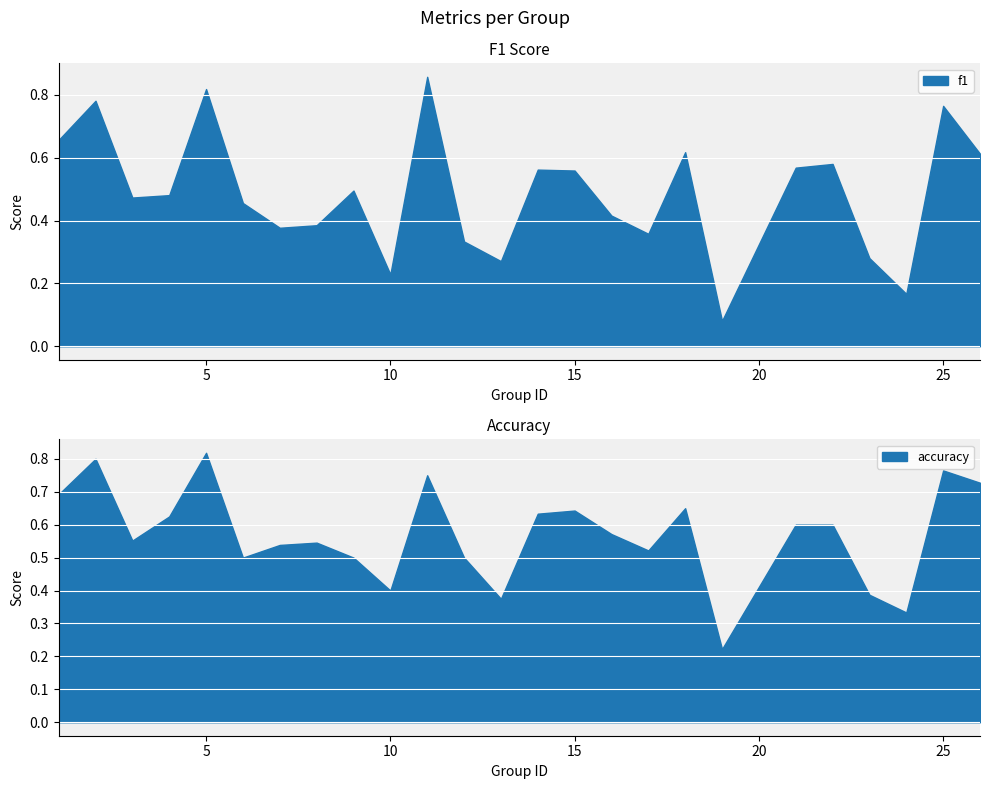

In f1, how many points are lower than both neighbors (excluding endpoints)?

7